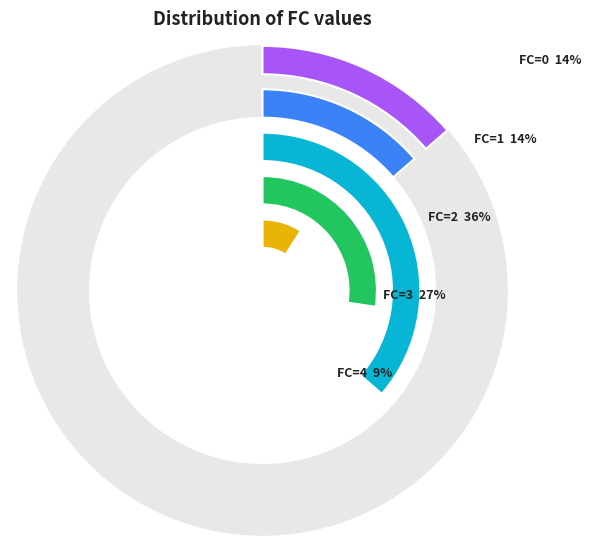

Does FC=2 represent more than half of the total?

No